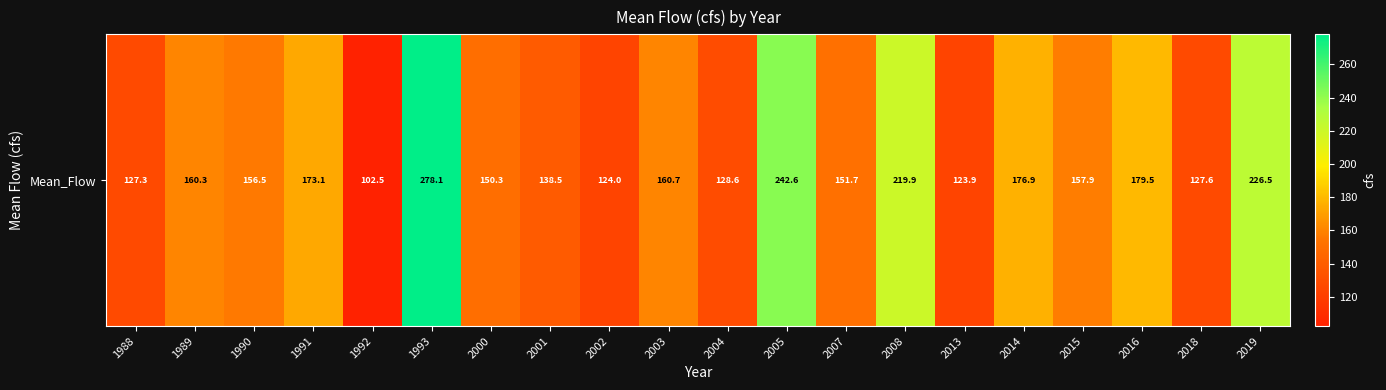

Reading left to right, transcribe all the data shown in this chart.

1988=127.3	1989=160.3	1990=156.5	1991=173.1	1992=102.5	1993=278.1	2000=150.3	2001=138.5	2002=124.0	2003=160.7	2004=128.6	2005=242.6	2007=151.7	2008=219.9	2013=123.9	2014=176.9	2015=157.9	2016=179.5	2018=127.6	2019=226.5